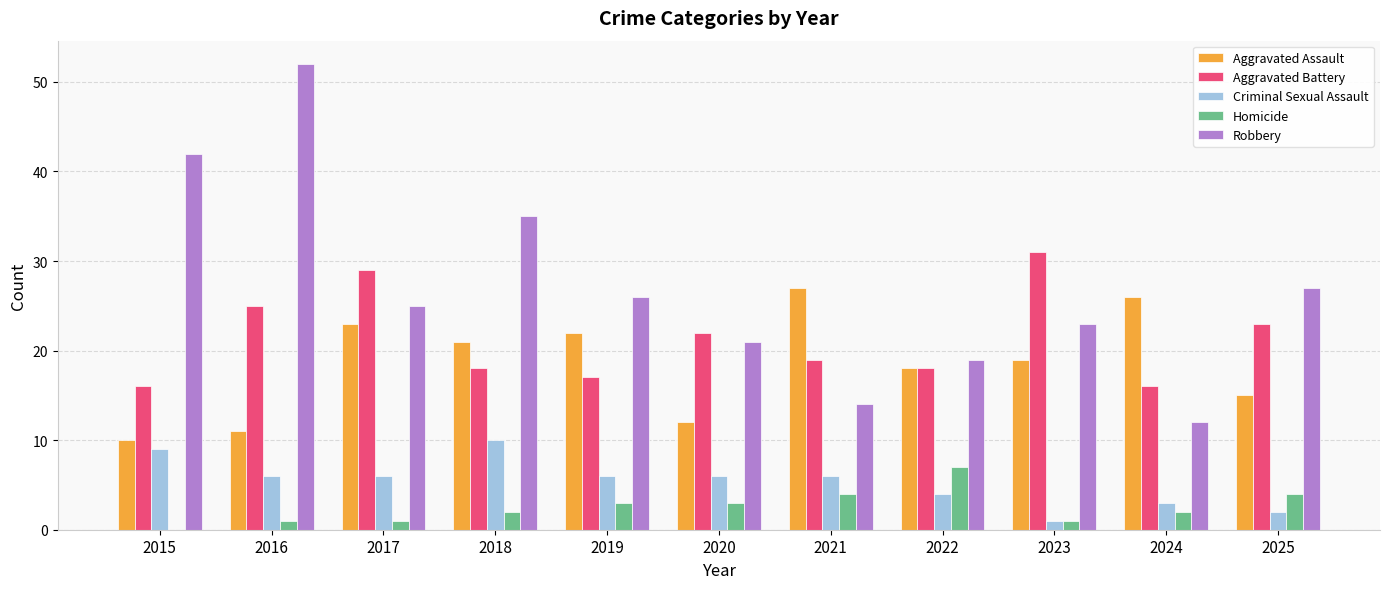

What is the total value across all series at 2021?

70